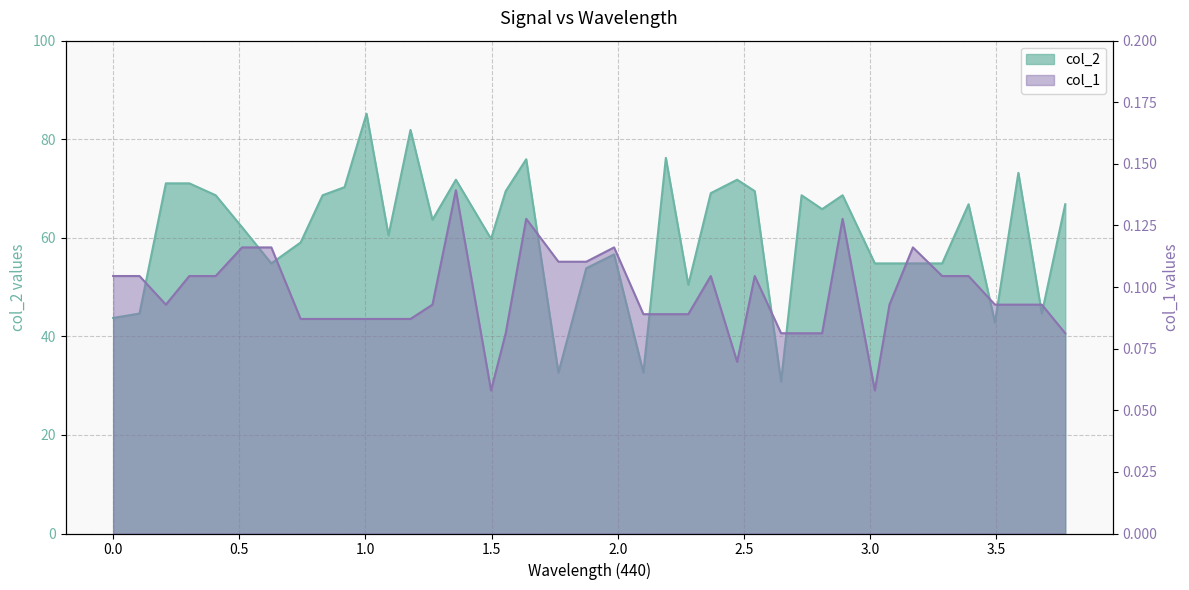

What is the approximate value of col_1 at 0.62693876?

0.1